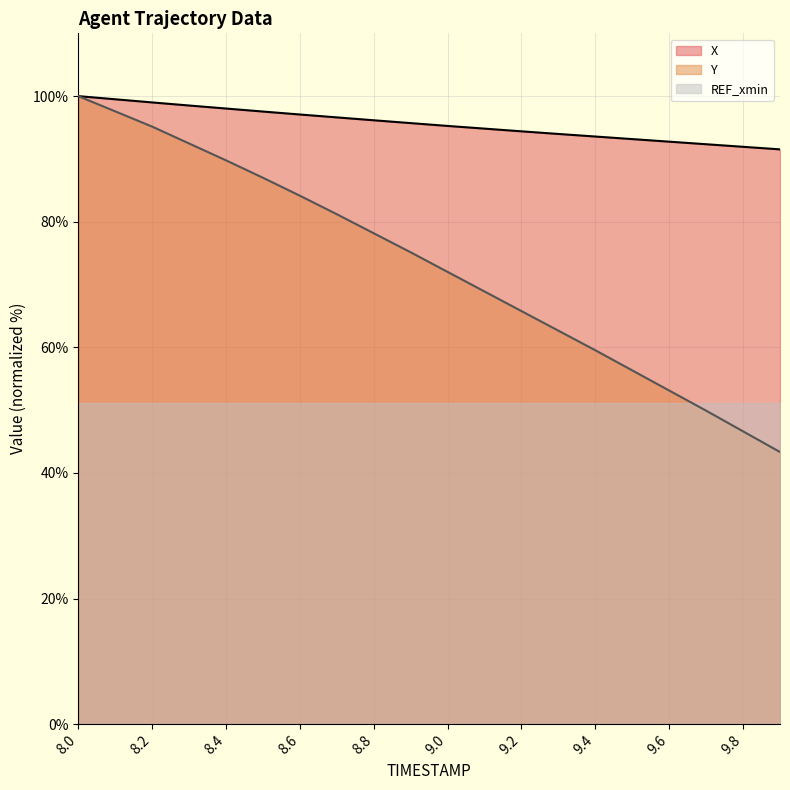

Which series has the largest total across all categories?

X